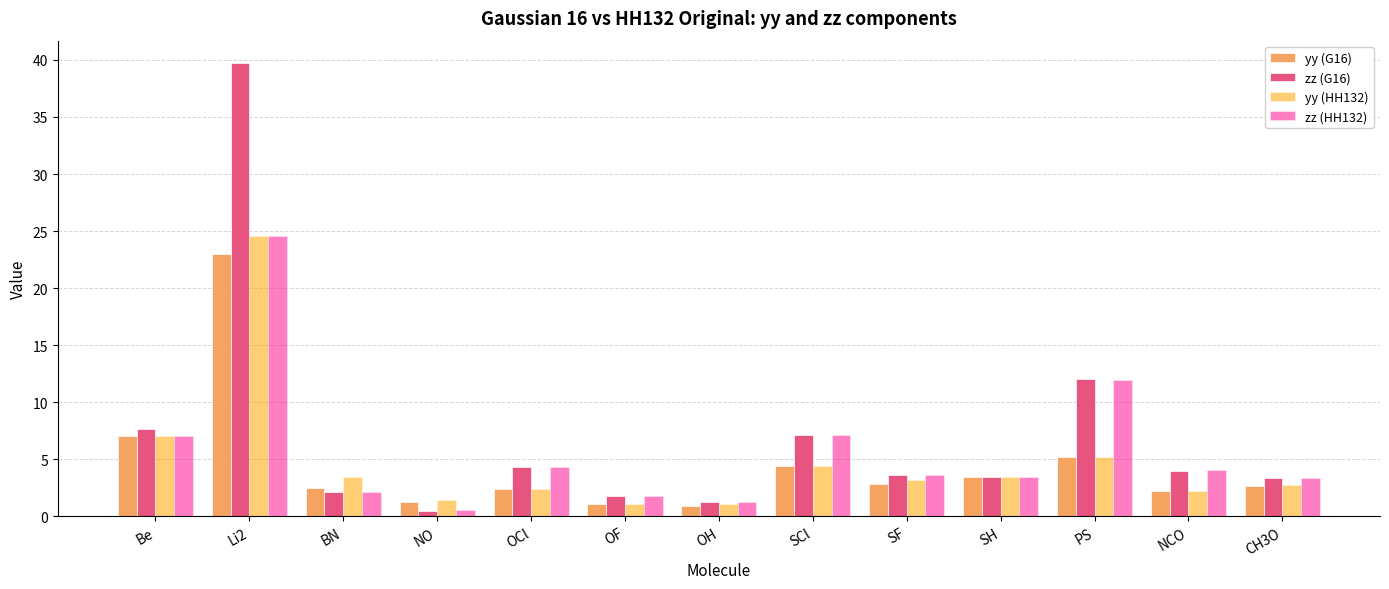

True or false: yy (HH132) has a value of 4.8 at SF.

False